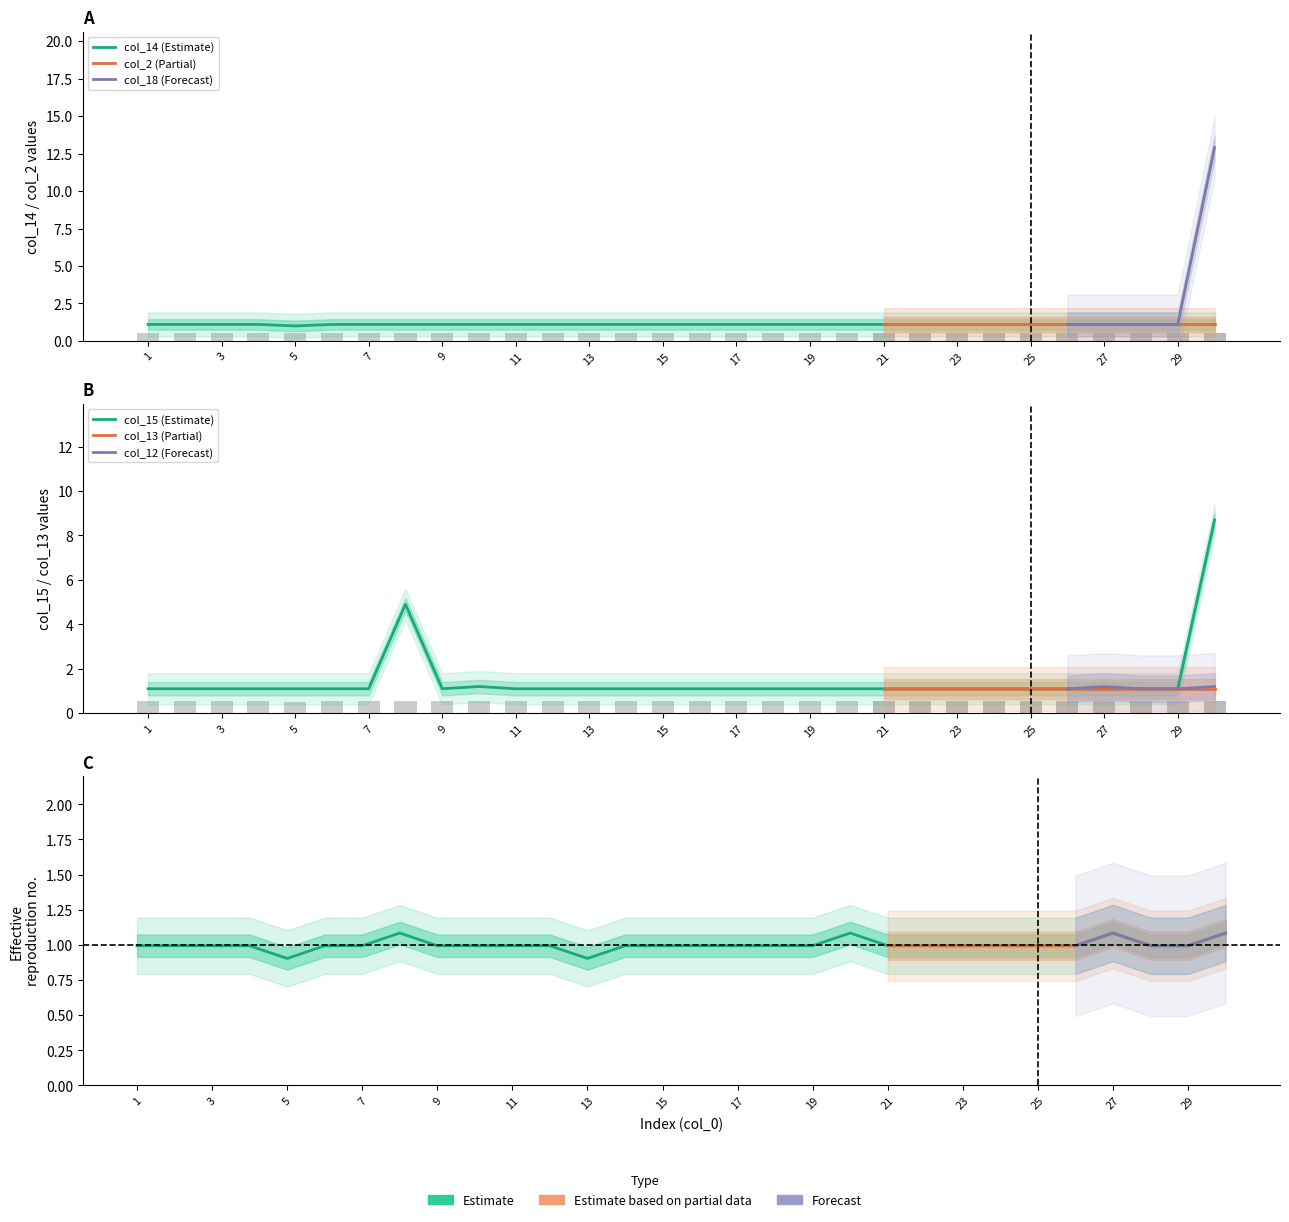

How many bars are there in each group?

3